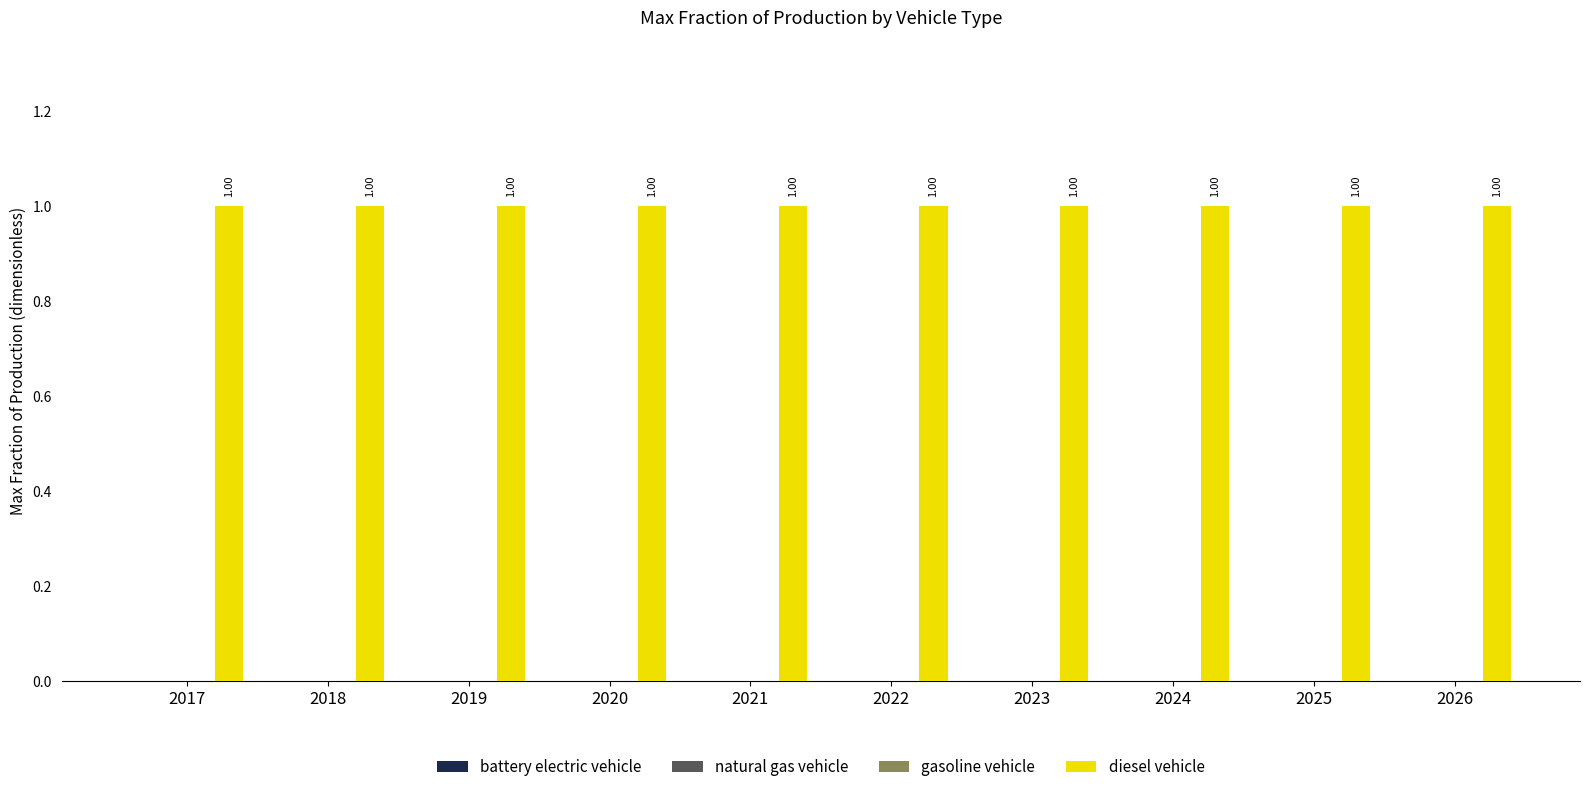

What is the total value across all series at 2020?

1